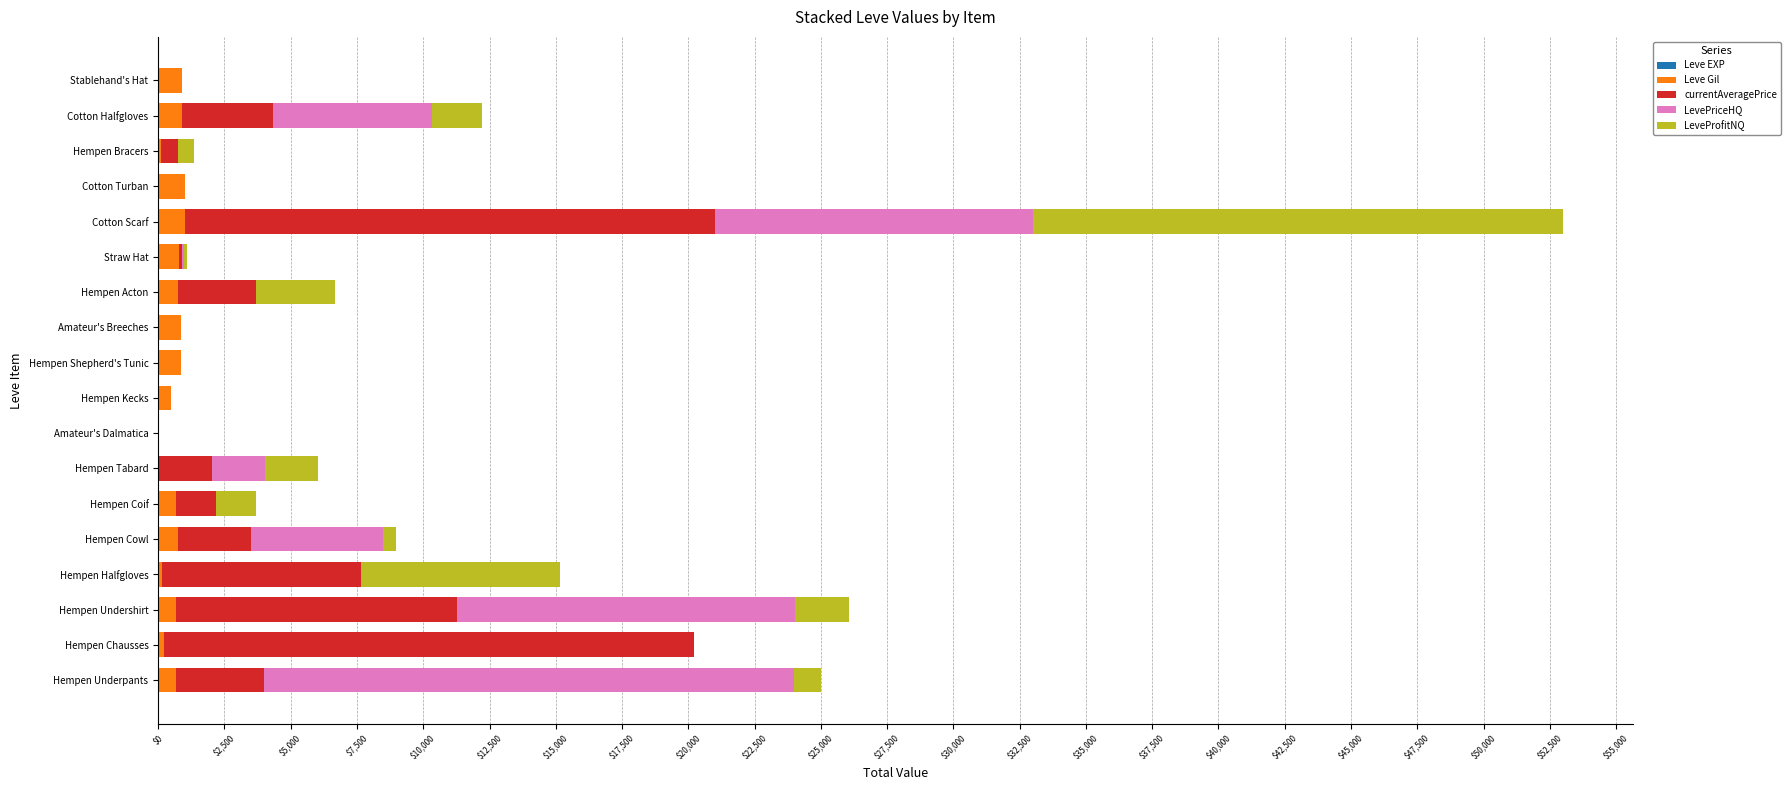

At which category is the sum across all series the highest?

Cotton Scarf